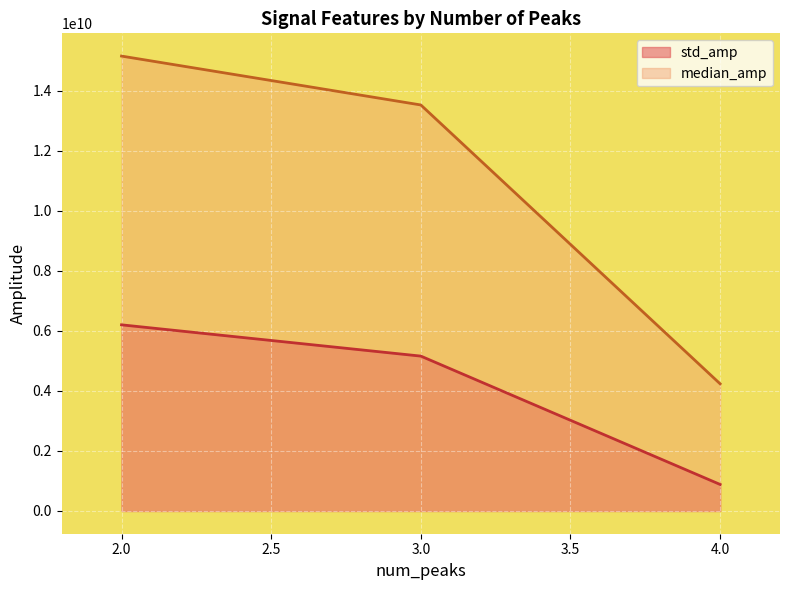

The value of std_amp at 3.0 is 8210891479.4. True or false?

False